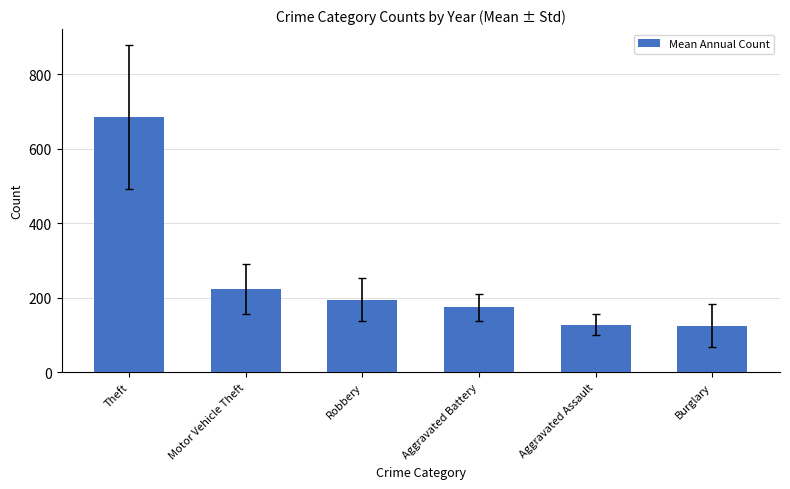

What is the value of the 1st bar from the left?

684.8